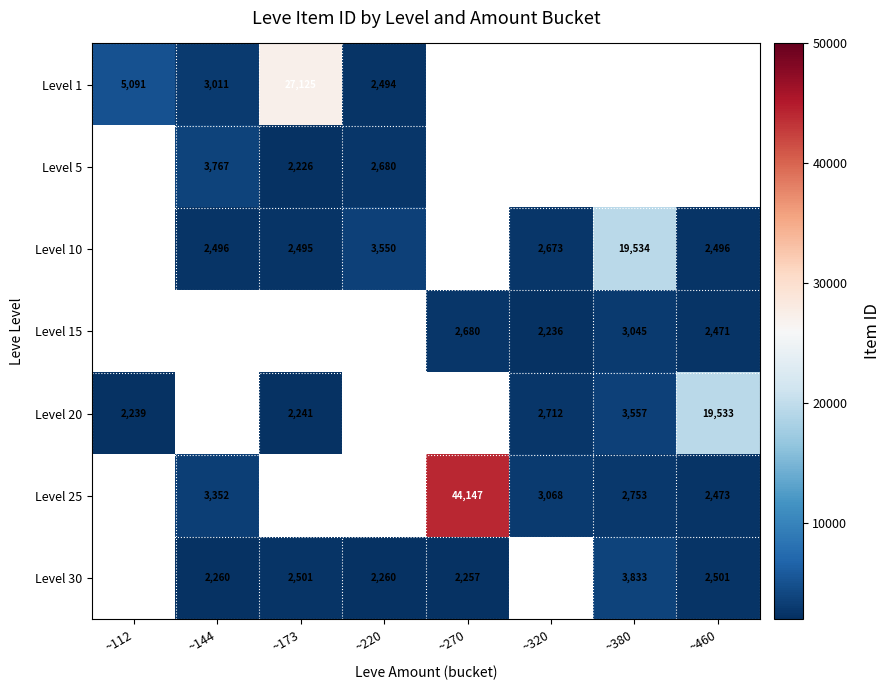

The Level 10 series shows 2495 at ~173. True or false?

True